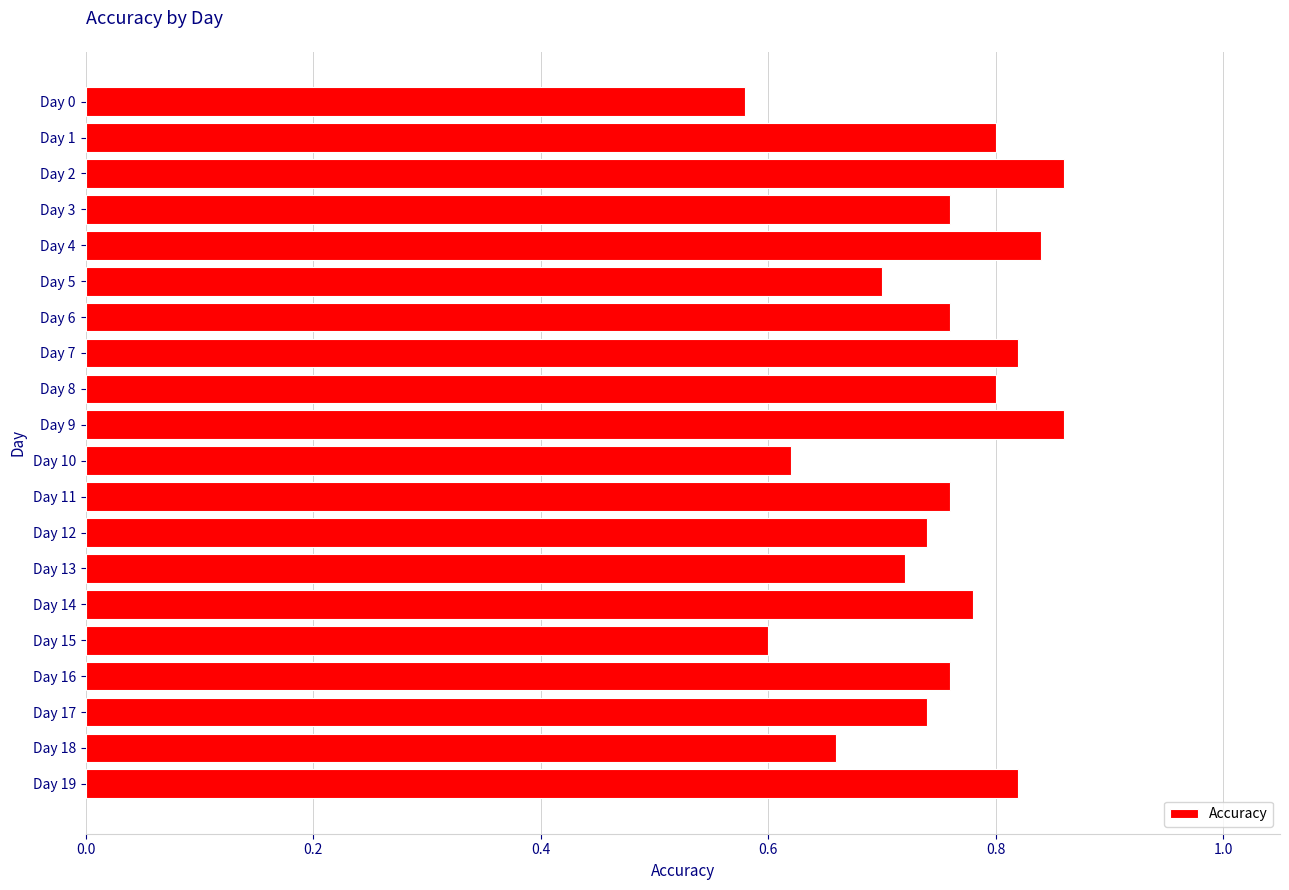

The value at Day 4 is 1.3. True or false?

False